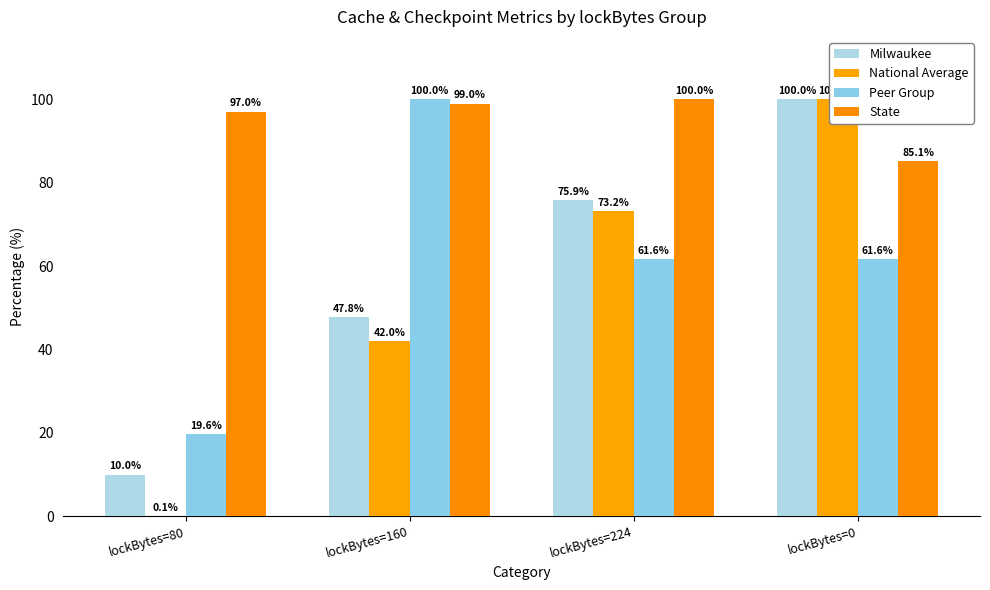

What is the label of the 1st bar from the left?

lockBytes=80